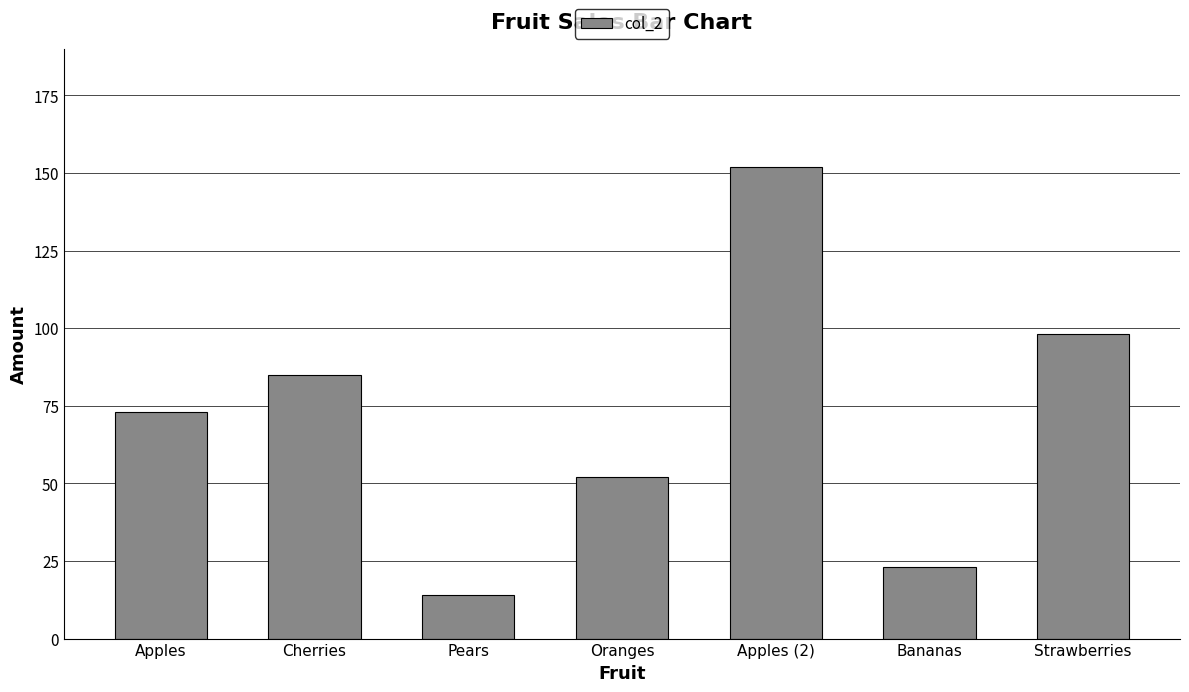

Rank the categories by value from highest to lowest.

Apples (2), Strawberries, Cherries, Apples, Oranges, Bananas, Pears